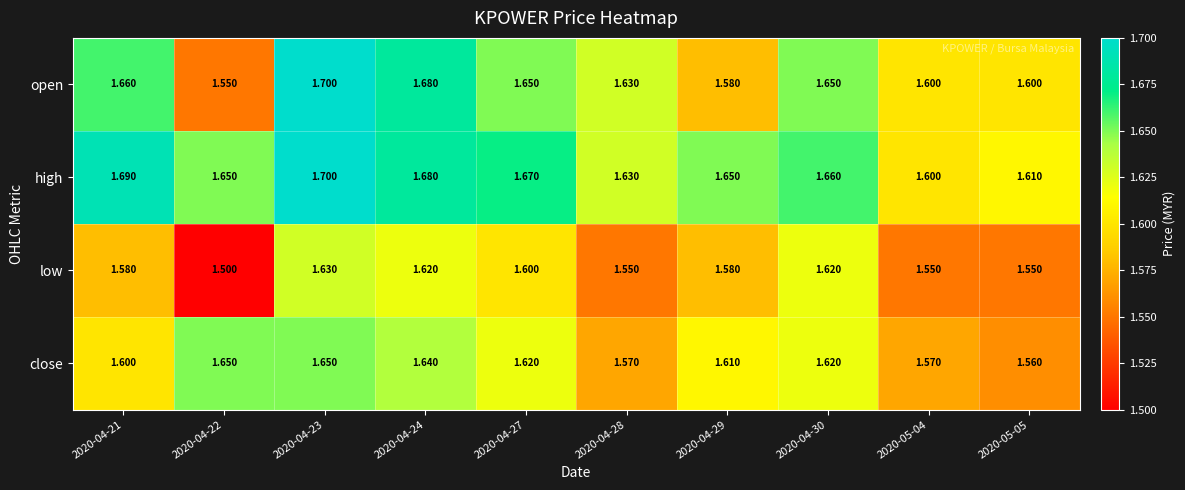

Which series has the widest spread of values?

open